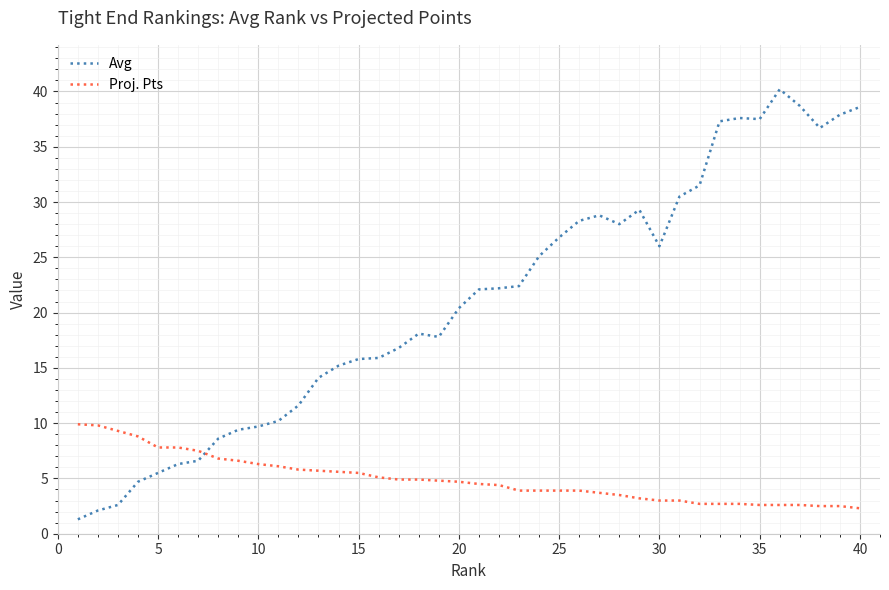

Which series has the largest range (max minus min)?

Avg